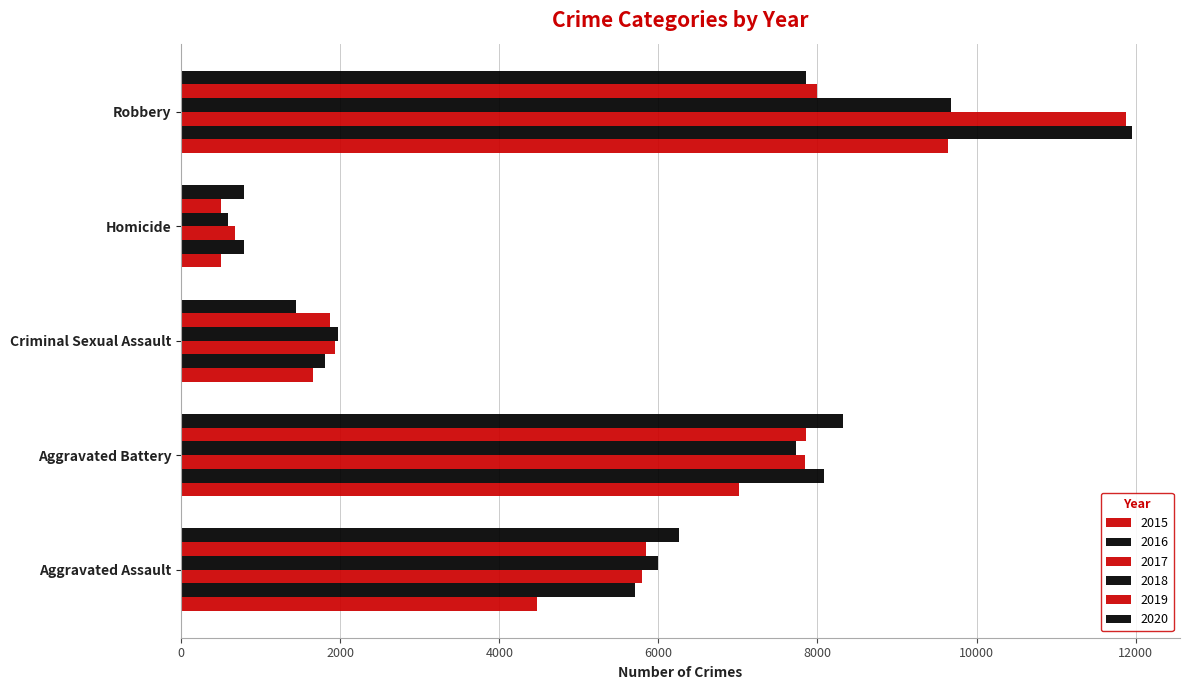

Is it true that 2015 equals 9638 at Robbery?

True